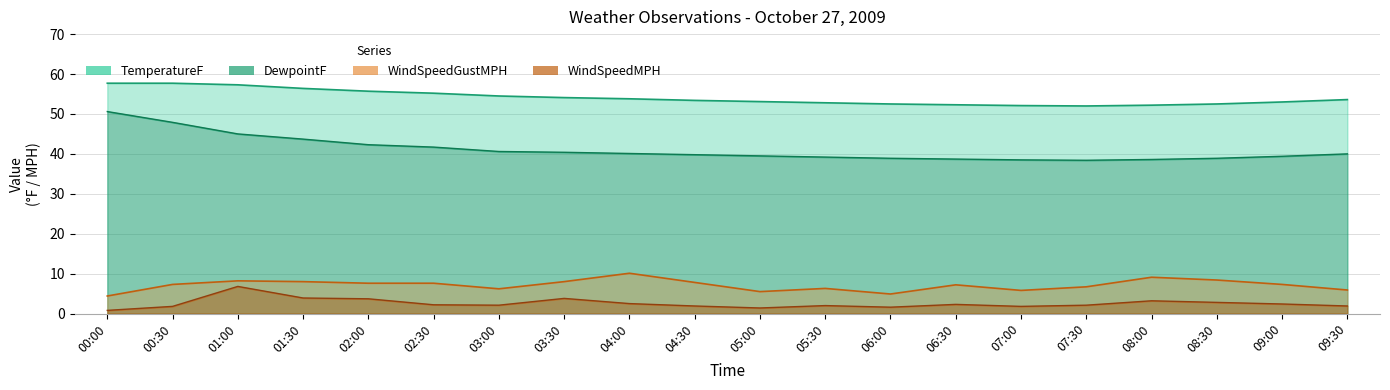

Reading right to left, transcribe all the data shown in this chart.

TemperatureF: 53.6	53.0	52.5	52.2	52.0	52.1	52.3	52.5	52.8	53.1	53.4	53.8	54.1	54.5	55.2	55.7	56.4	57.3	57.7	57.7
DewpointF: 40.0	39.4	38.9	38.6	38.4	38.5	38.7	38.9	39.2	39.5	39.8	40.1	40.4	40.6	41.7	42.3	43.7	45.0	47.9	50.6
WindSpeedMPH: 1.9	2.4	2.8	3.2	2.1	1.8	2.3	1.6	2.0	1.4	1.9	2.5	3.8	2.1	2.2	3.7	3.9	6.8	1.8	0.8
WindSpeedGustMPH: 5.9	7.3	8.4	9.1	6.7	5.8	7.2	4.9	6.3	5.5	7.8	10.1	8.0	6.2	7.6	7.6	8.0	8.2	7.3	4.4